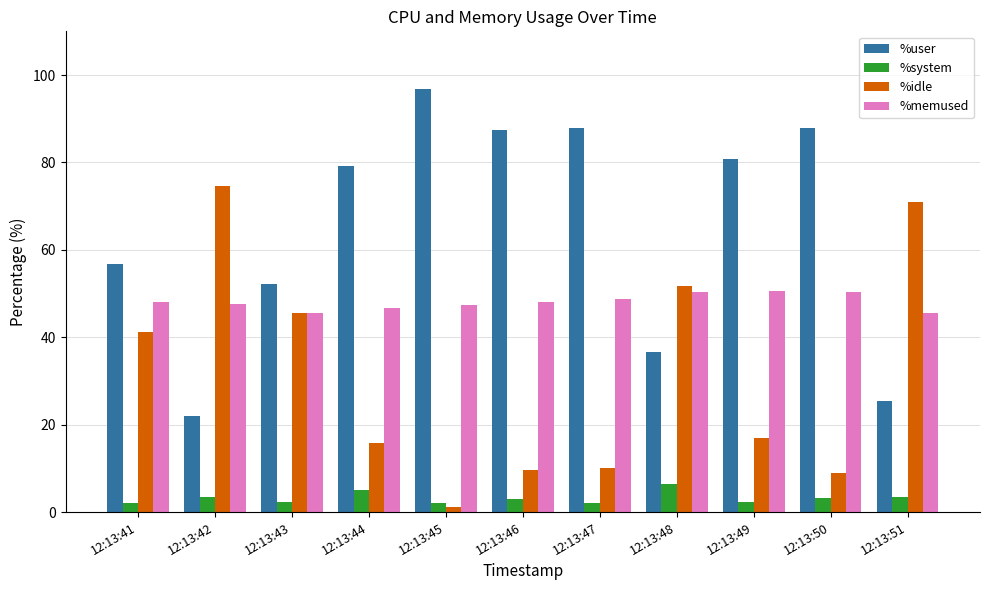

What is the difference between the %user values at 12:13:41 and 12:13:44?

22.4